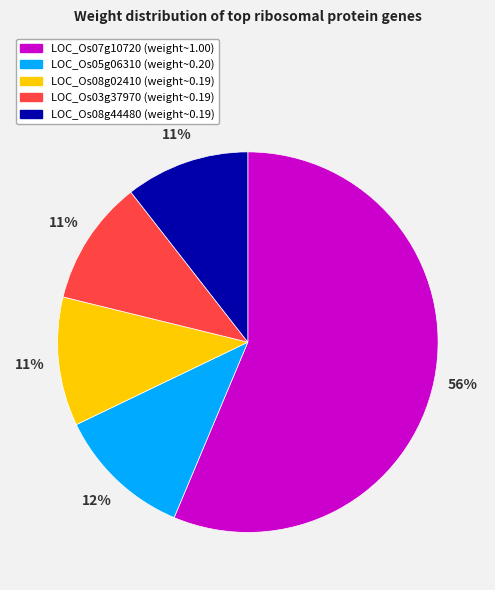

Is it true that LOC_Os05g06310 is 12% of the pie?

True